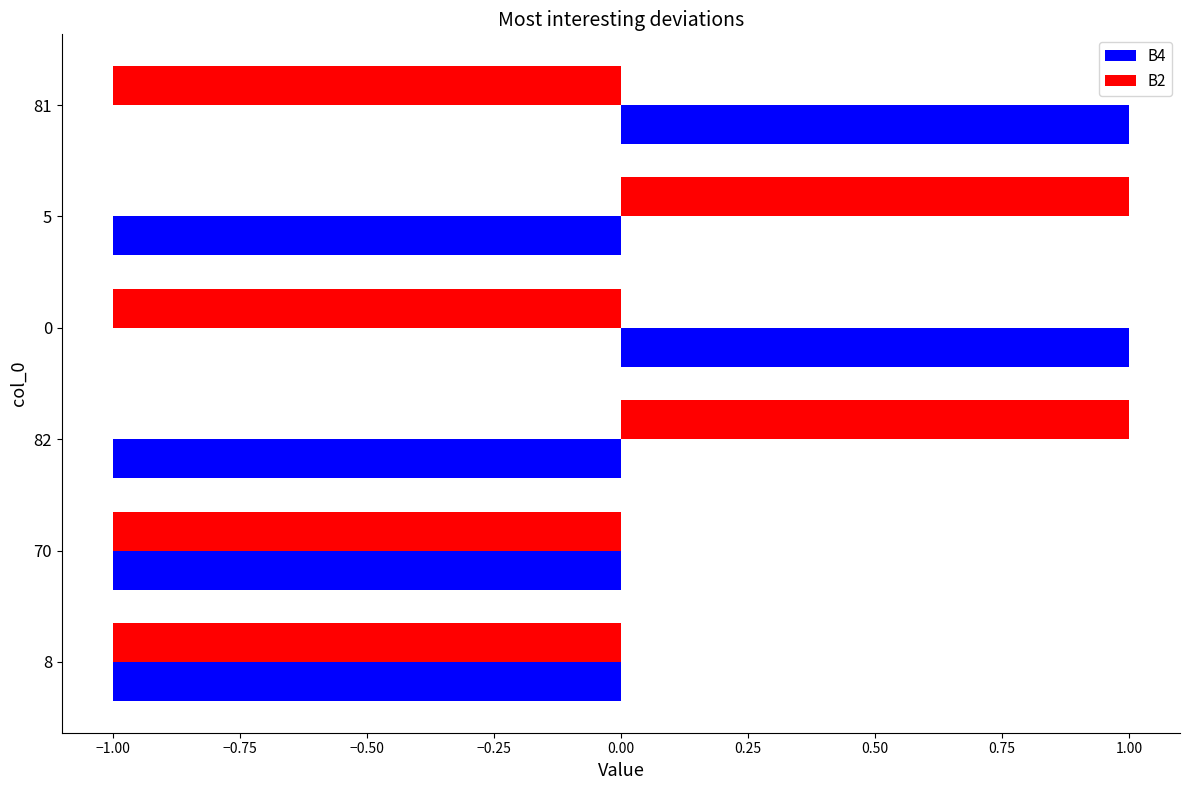

Is it true that B2 equals 0 at 0?

False